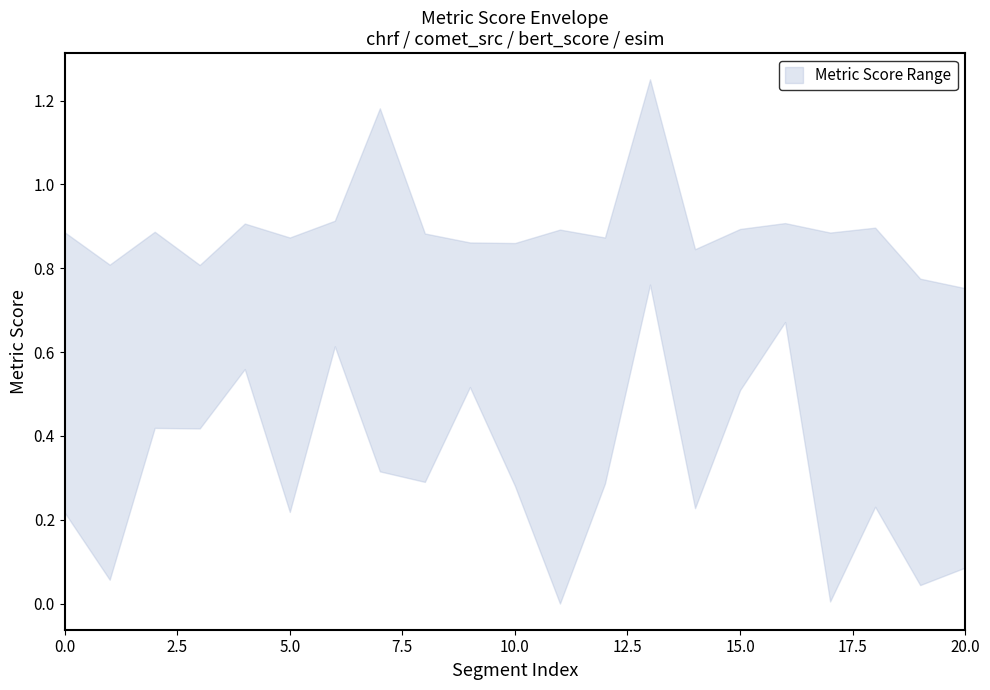

At 5, list the series in order from largest to smallest.

upper, lower